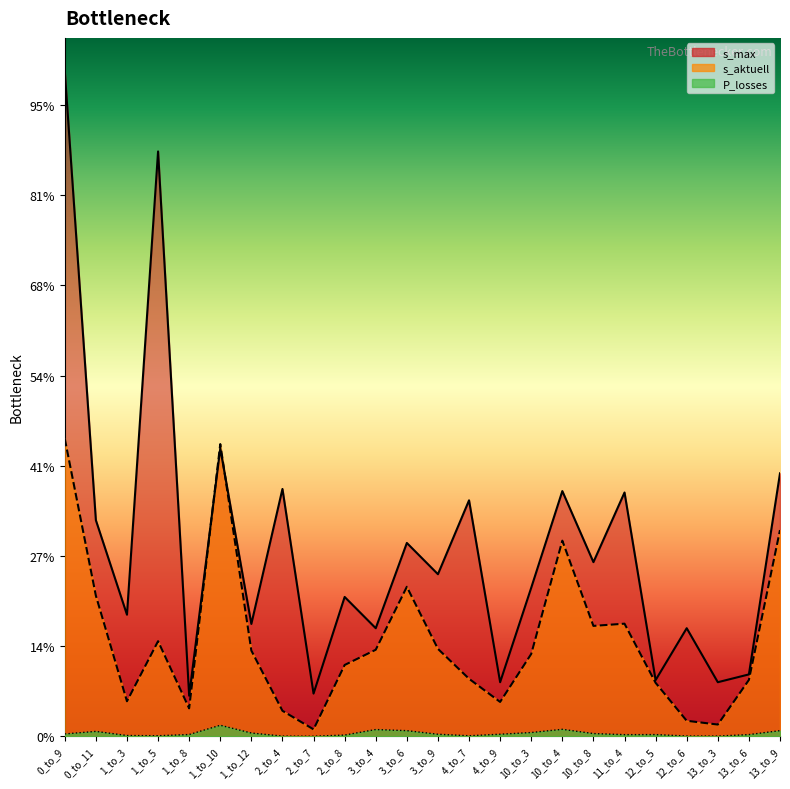

How many interior local peaks does the P_losses series have?

5